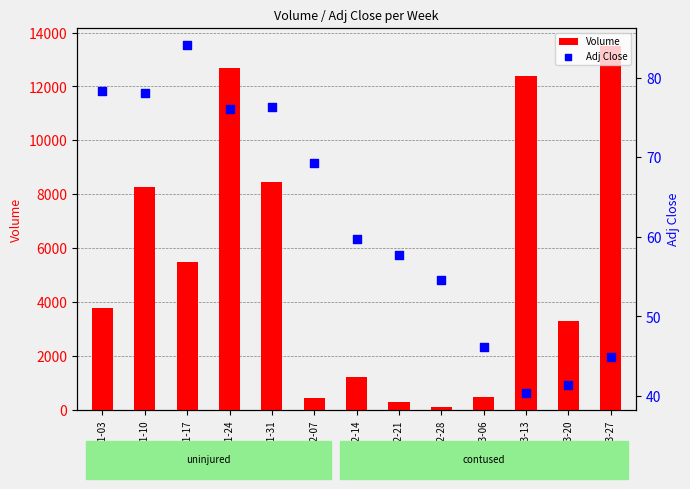

At how many categories does at least one series exceed 2315?

8